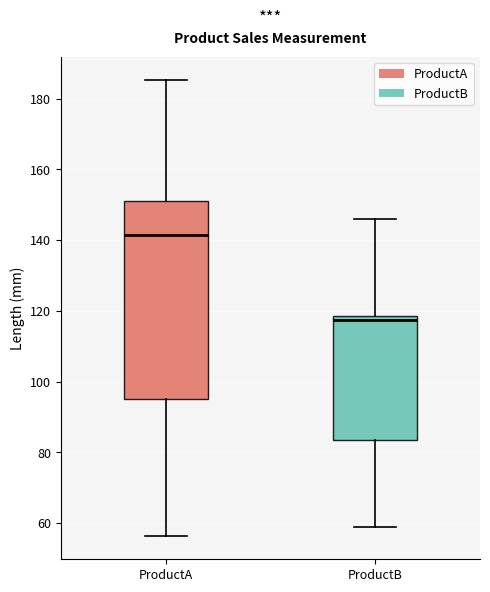

Reading left to right, read every box against the y-axis: the position of its median line, the range the box covers, and the ends of its whiskers. The values are not printed on the chart, so give them approximately, as read against the axis.

ProductA: median 142, box 94 to 152, whiskers 56 to 186
ProductB: median 118 (just below the box's upper edge), box 84 to 118, whiskers 58 to 146